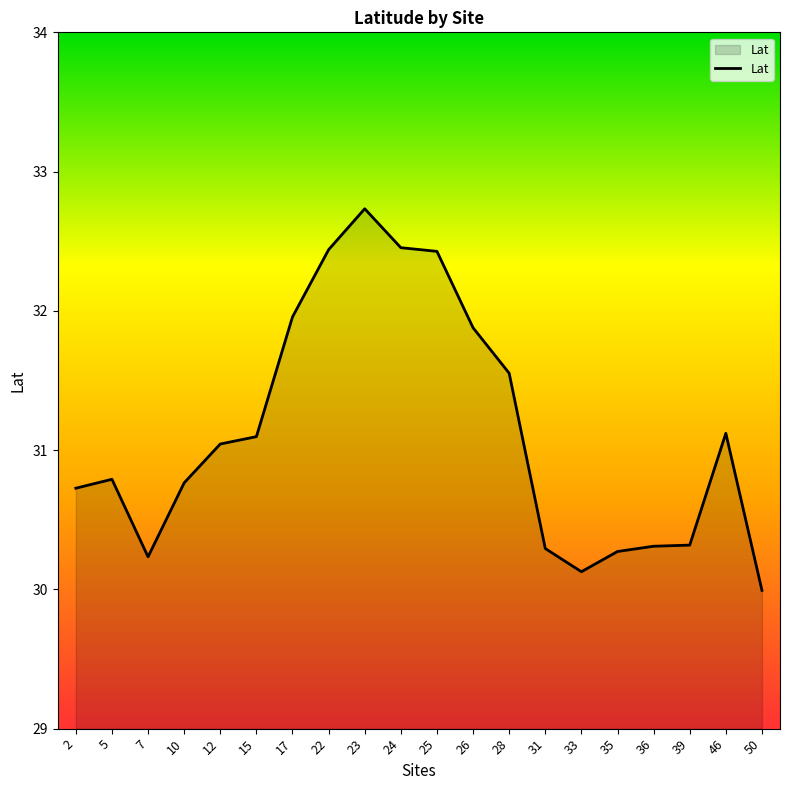

How many lines are shown in the chart?

1